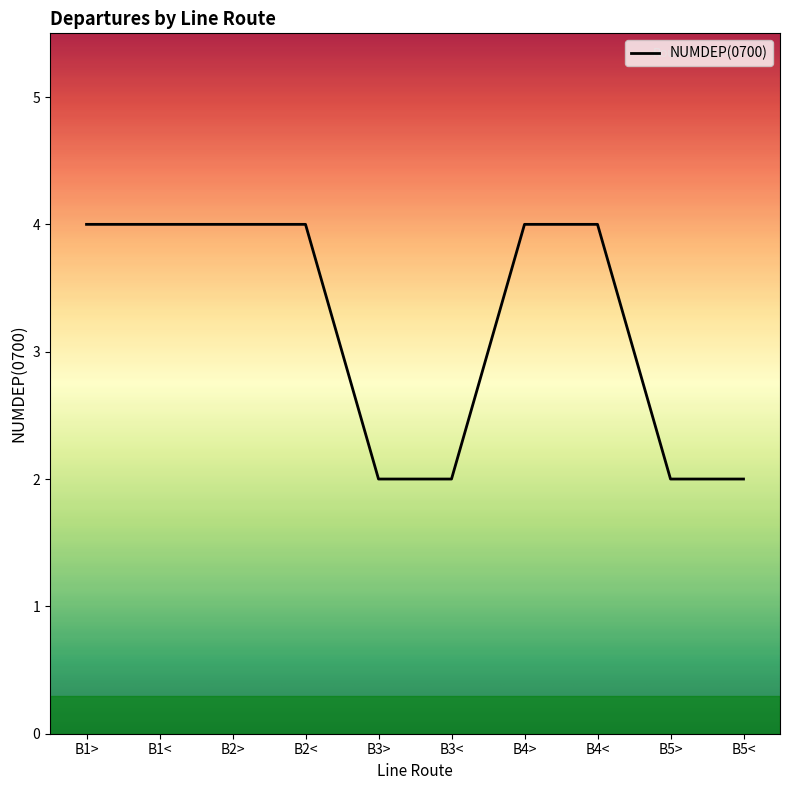

Is it true that the value at B1< is 4?

True